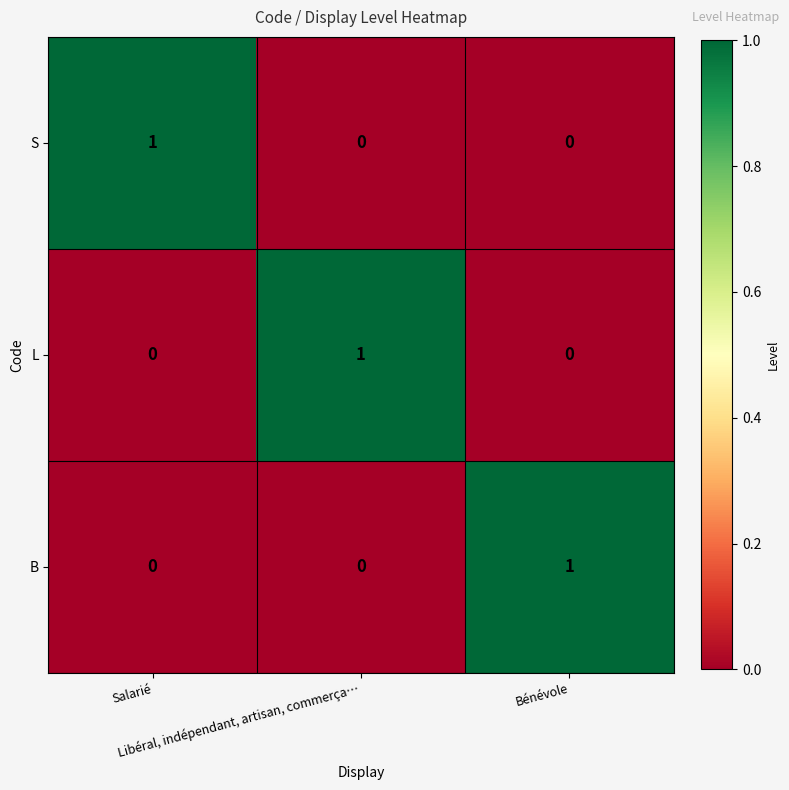

Count the S values in the range 0 to 1.

3